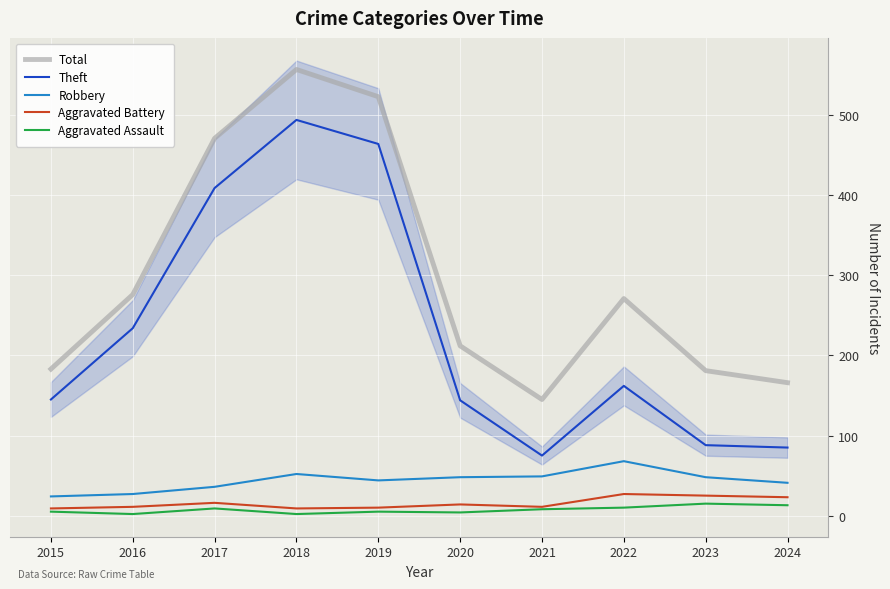

How many interior local peaks does the Aggravated Battery series have?

3